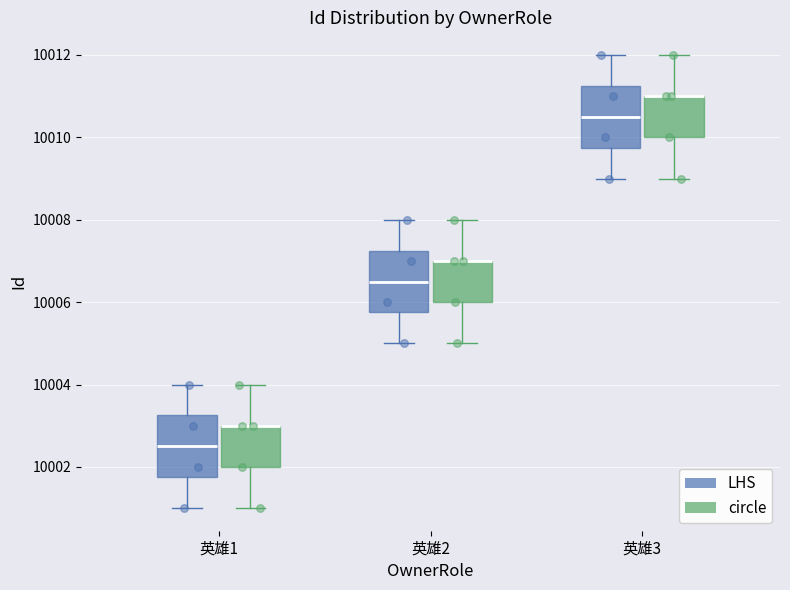

Reading left to right, read every box against the y-axis: the position of its median line, the range the box covers, and the ends of its whiskers. The values are not printed on the chart, so give them approximately, as read against the axis.

英雄1 (LHS): median 10002.6, box 10001.8 to 10003.2, whiskers 10001.0 to 10004.0
英雄1 (circle): median 10003.0 (drawn on the box's upper edge), box 10002.0 to 10003.0, whiskers 10001.0 to 10004.0
英雄2 (LHS): median 10006.6, box 10005.8 to 10007.2, whiskers 10005.0 to 10008.0
英雄2 (circle): median 10007.0 (drawn on the box's upper edge), box 10006.0 to 10007.0, whiskers 10005.0 to 10008.0
英雄3 (LHS): median 10010.6, box 10009.8 to 10011.2, whiskers 10009.0 to 10012.0
英雄3 (circle): median 10011.0 (drawn on the box's upper edge), box 10010.0 to 10011.0, whiskers 10009.0 to 10012.0